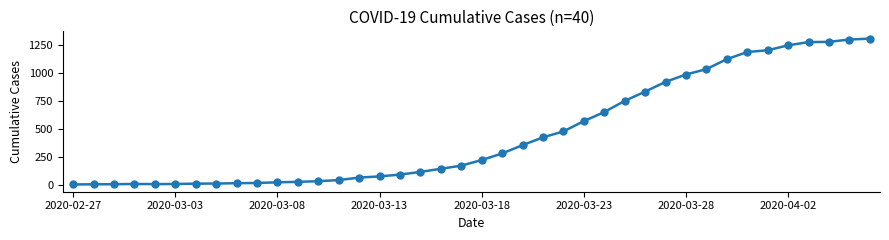

What is the maximum value shown in the chart?

1310